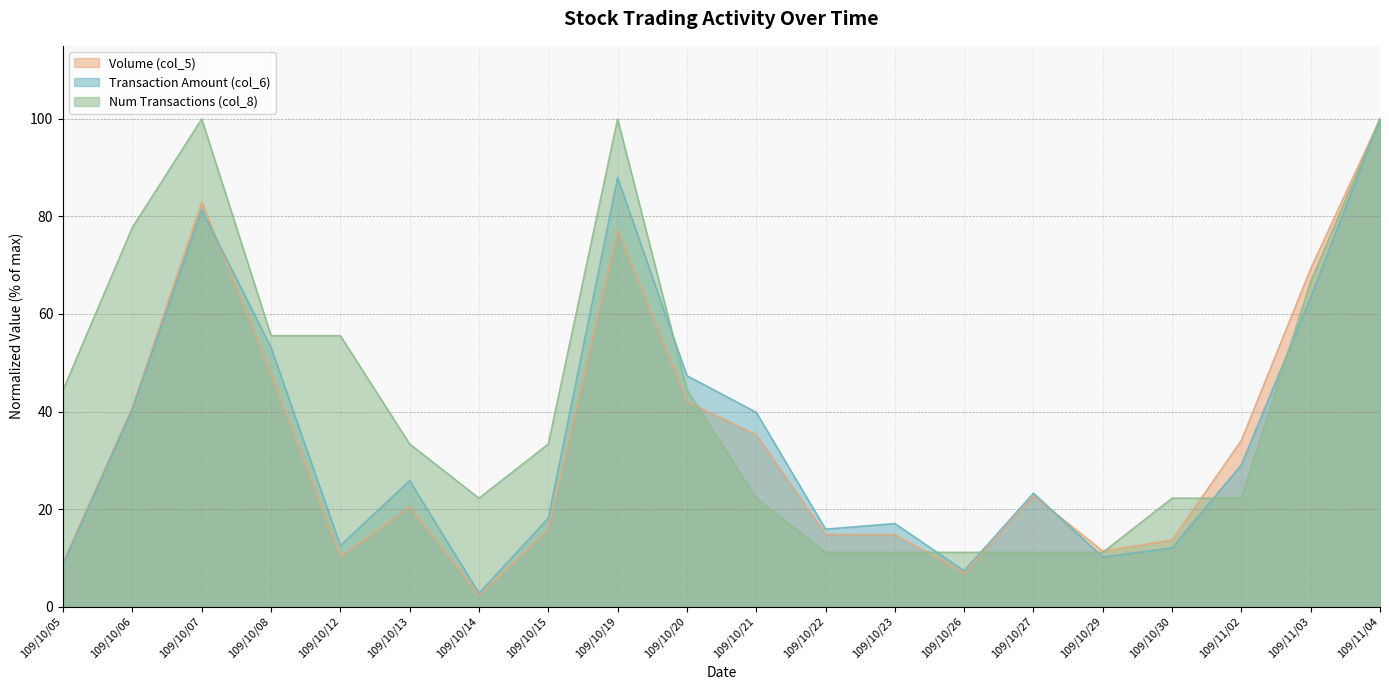

Rank the categories by Num Transactions (col_8) value from lowest to highest.

109/10/22, 109/10/23, 109/10/26, 109/10/27, 109/10/29, 109/10/14, 109/10/21, 109/10/30, 109/11/02, 109/10/13, 109/10/15, 109/10/05, 109/10/20, 109/10/08, 109/10/12, 109/11/03, 109/10/06, 109/10/07, 109/10/19, 109/11/04